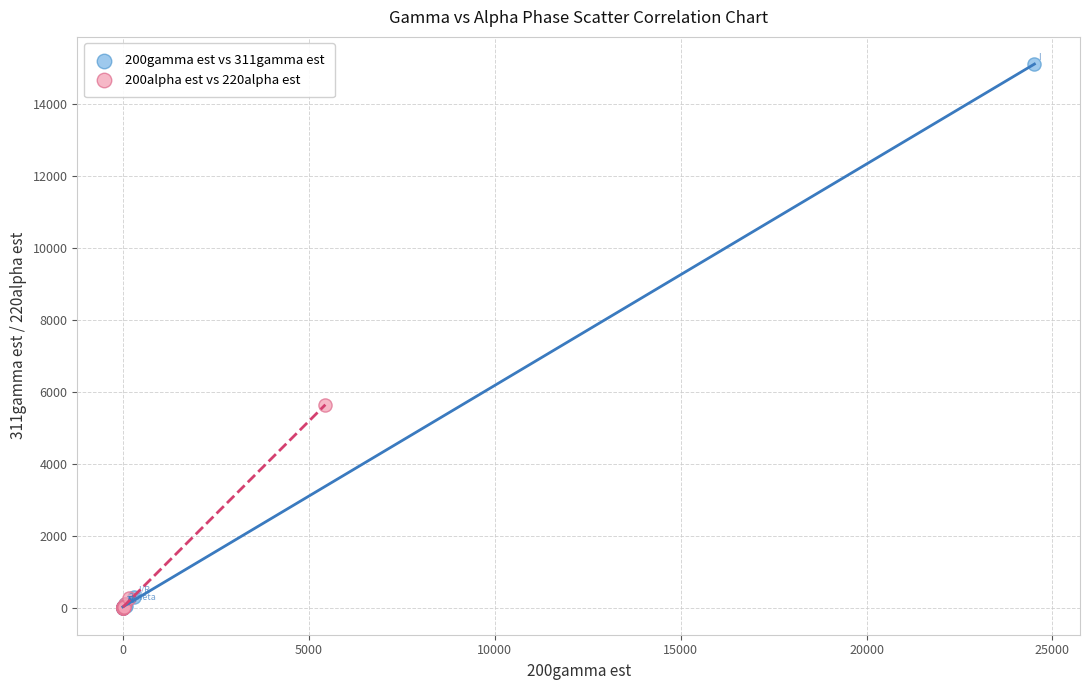

Which series contains the highest Y value?

200gamma est vs 311gamma est